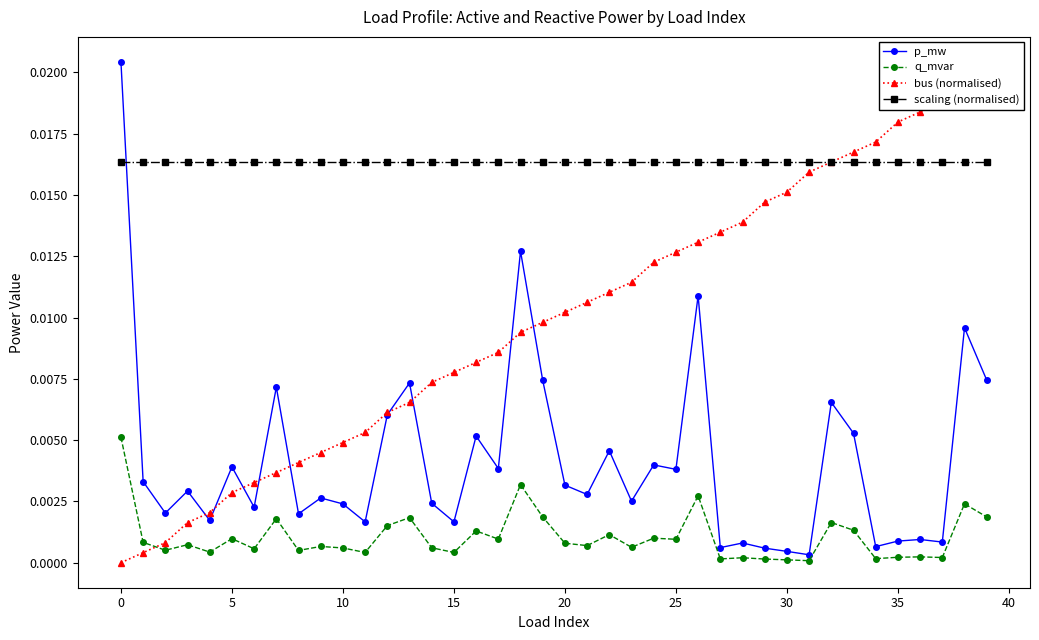

True or false: p_mw has more than 2 interior local peaks.

True